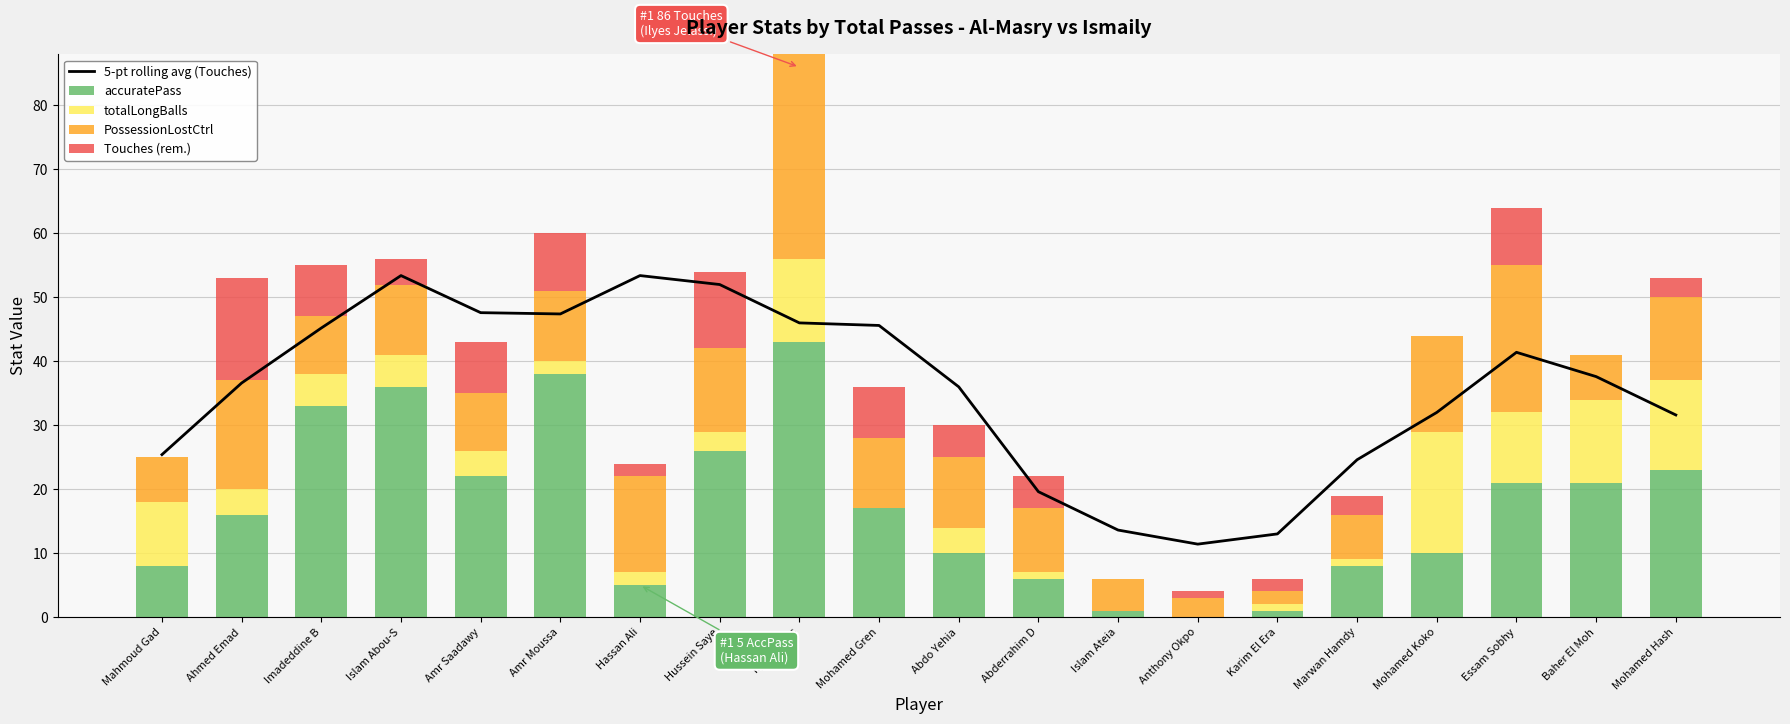

Where is 5-pt rolling avg (Touches) nearest to the value 32?

Mohamed Koko